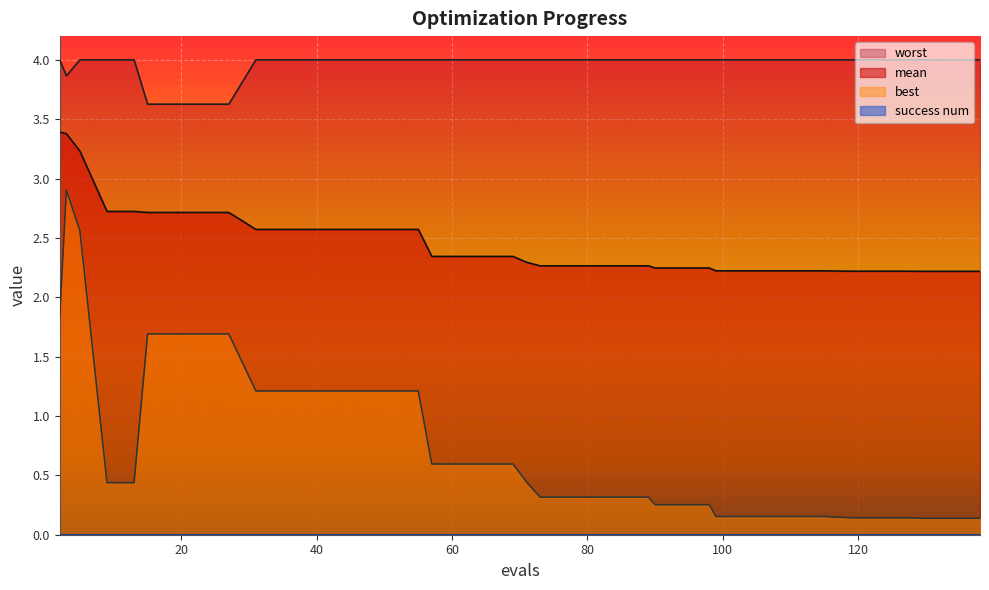

True or false: mean has a value of 0.9 at 35.

False